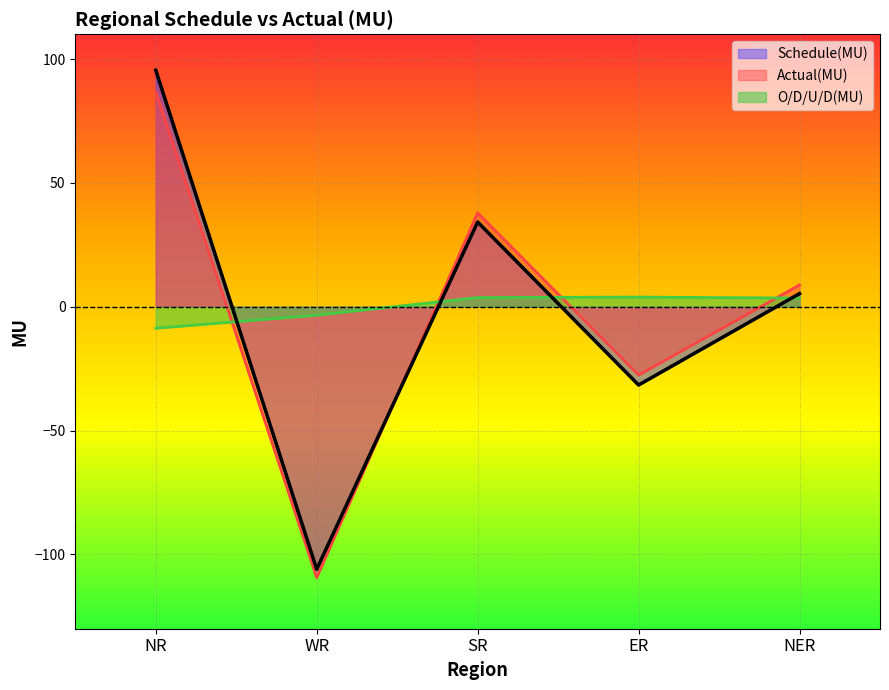

How many values in Actual(MU) are below zero?

2